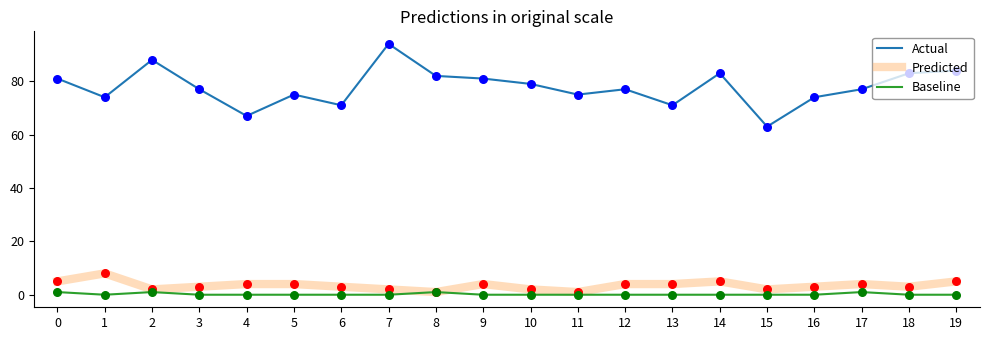

At how many categories does at least one series exceed 85?

2